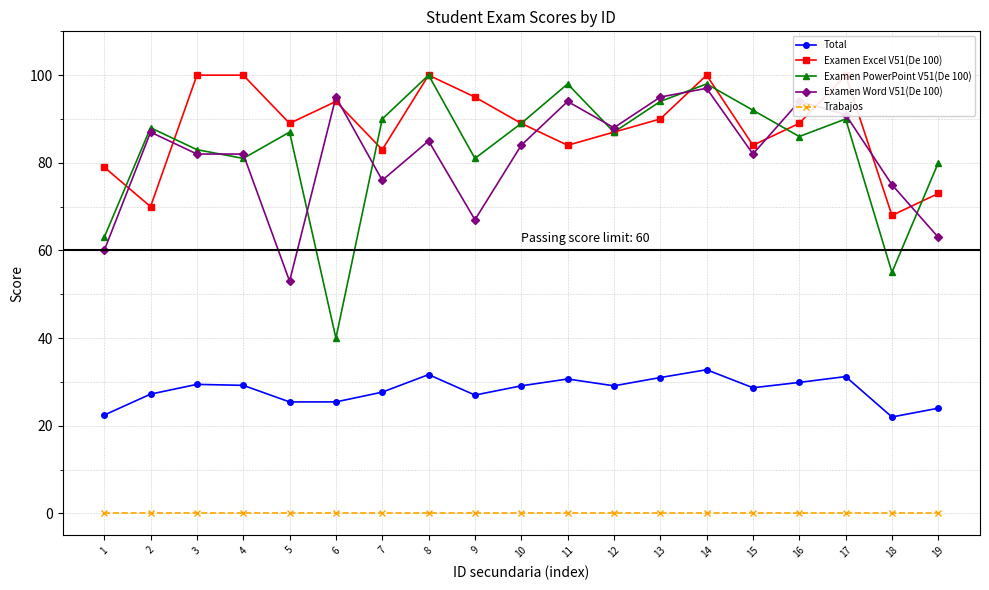

Which series has the largest total across all categories?

Examen Excel V51(De 100)